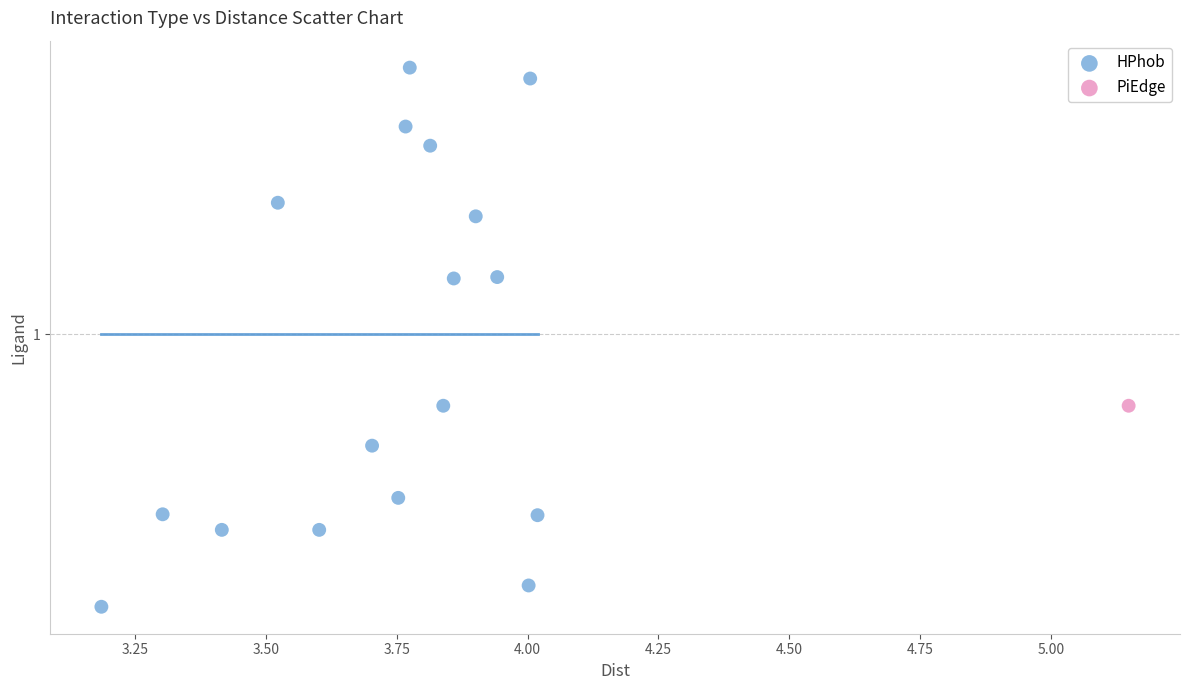

What are all the series names shown in the legend?

HPhob, PiEdge